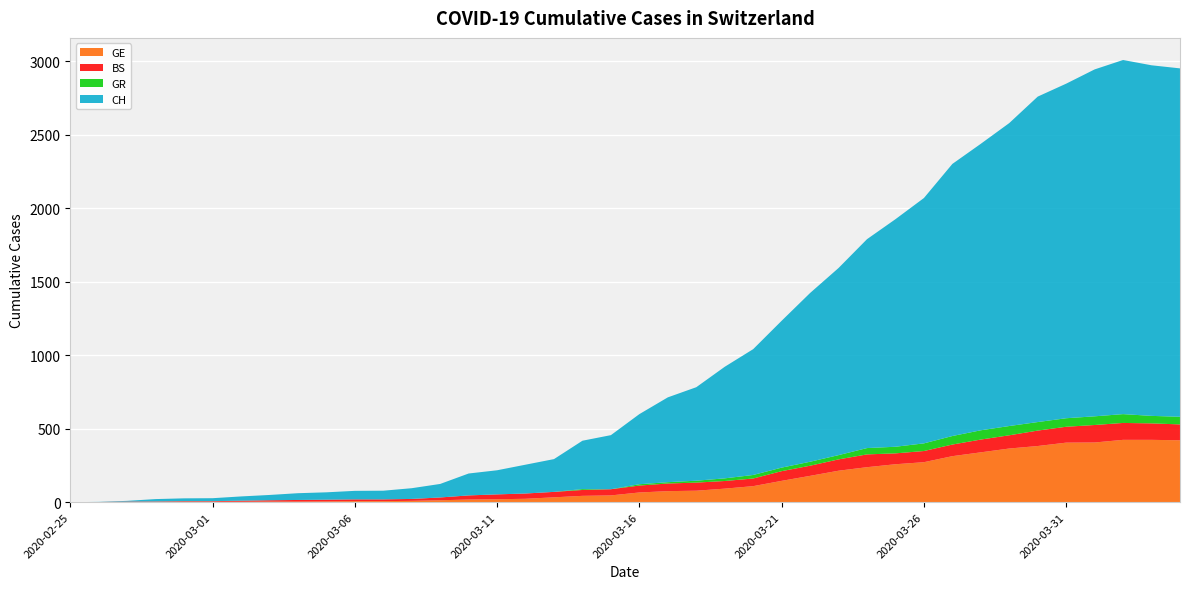

Reading left to right, what are all the values shown in this chart?

GE: 0	1	1	2	3	3	3	4	4	5	7	7	9	13	18	20	23	33	43	46	66	75	78	92	109	145	179	214	238	258	272	313	339	365	382	405	406	424	424	421
BS: 0	0	3	3	4	4	7	9	11	12	12	12	13	19	28	33	36	37	40	42	47	52	55	52	52	66	69	77	87	74	76	79	87	90	105	108	119	115	112	108
GR: 0	0	0	0	0	0	0	0	0	0	0	0	0	0	0	0	0	0	6	0	9	9	13	18	24	24	27	29	43	45	52	58	63	63	58	58	59	60	51	52
CH: 0	1	5	16	19	20	29	36	46	50	58	59	73	92	149	164	196	223	329	368	477	577	636	759	856	999	1148	1273	1421	1548	1669	1851	1949	2061	2214	2276	2360	2409	2385	2370